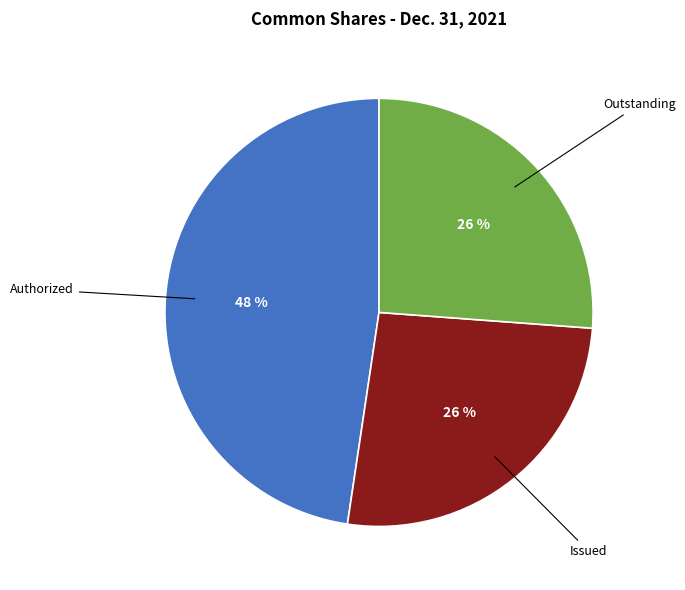

To the nearest percent, what portion does Issued represent?

26%